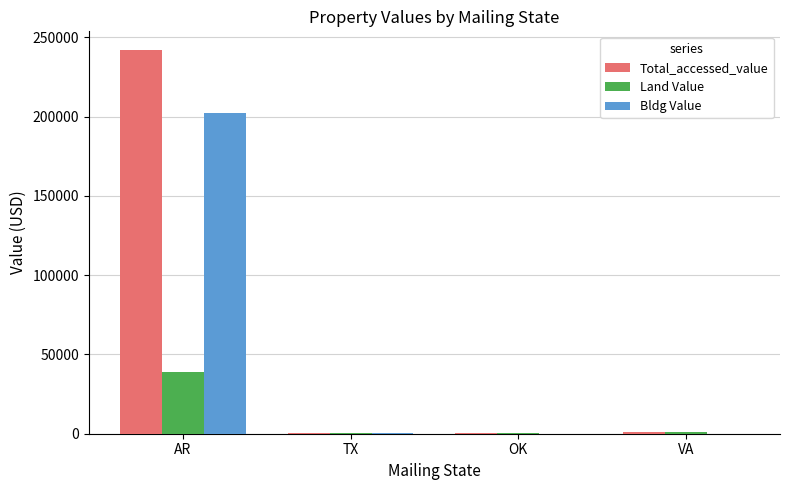

The value of Bldg Value at OK is 0. True or false?

True